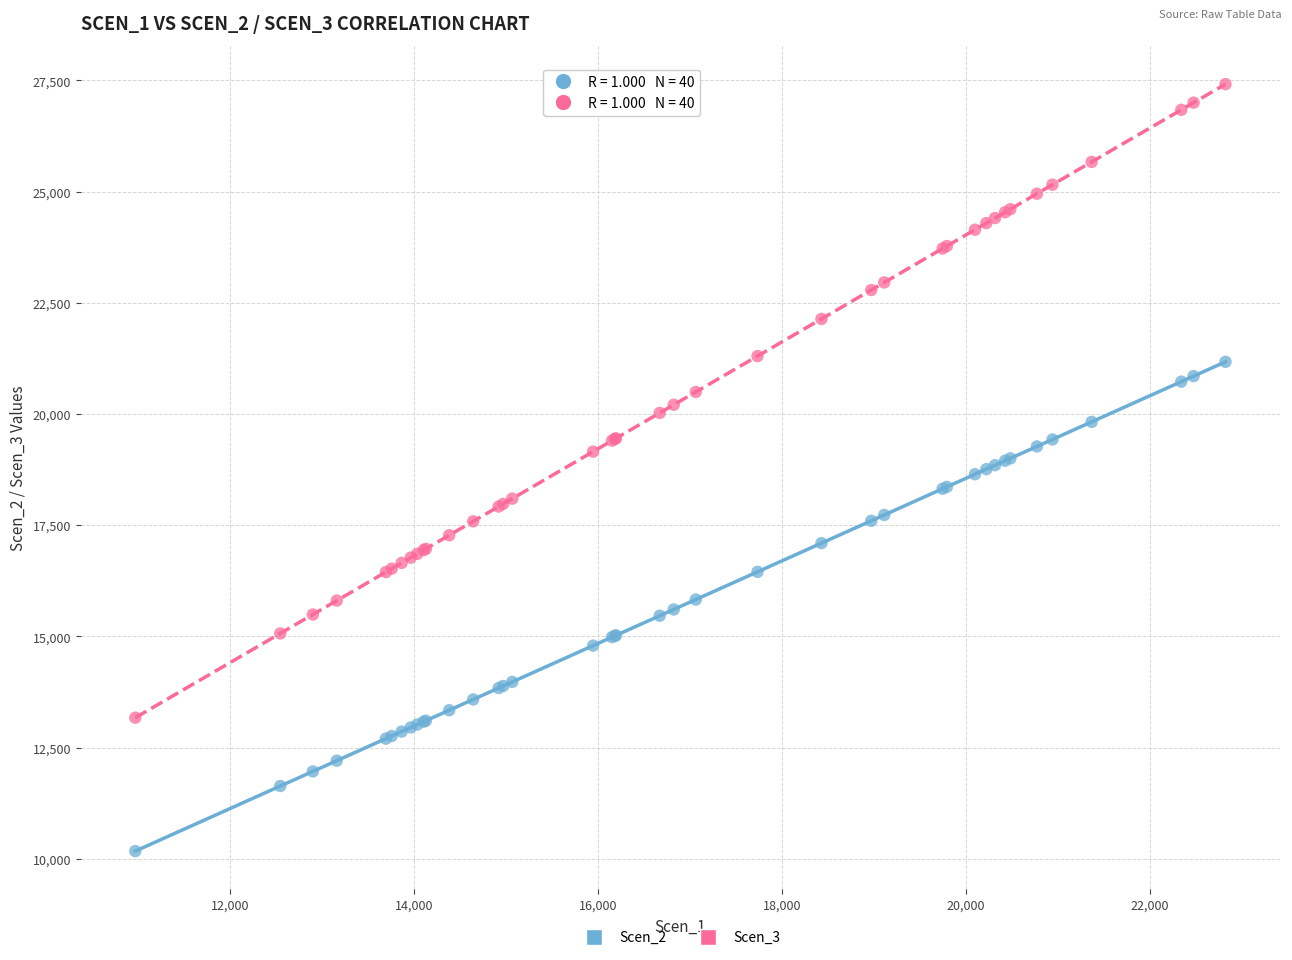

Which series contains the lowest Y value?

Scen_2